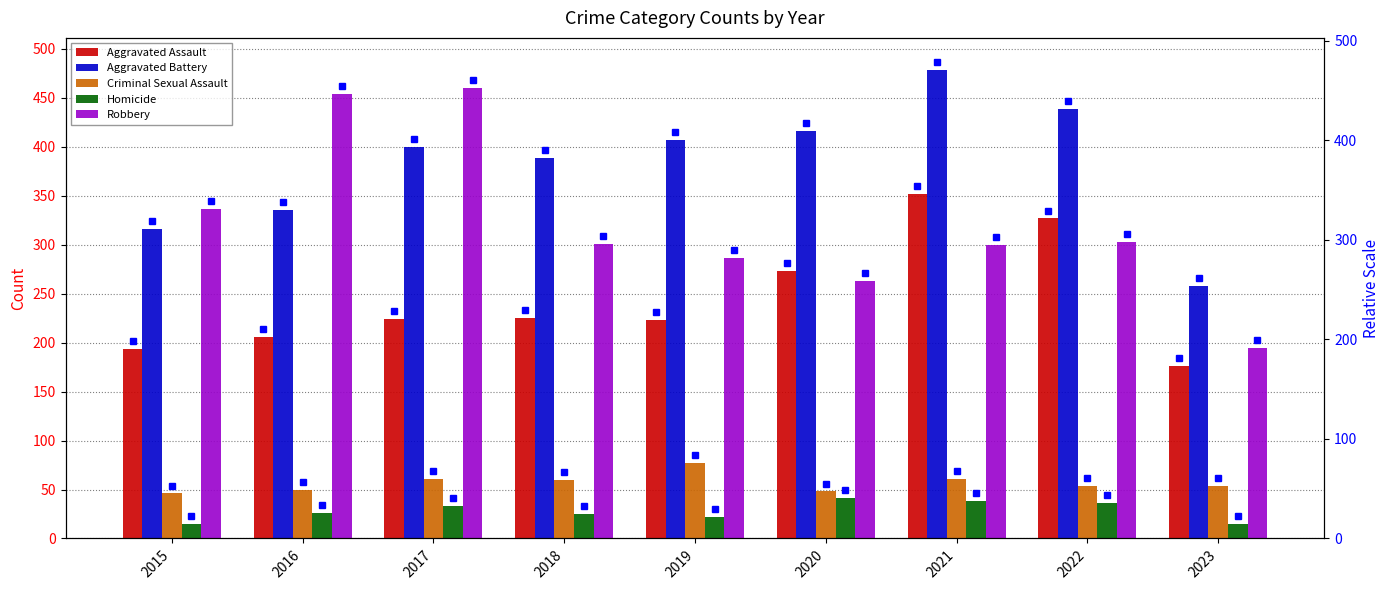

Read the Criminal Sexual Assault value at 2022.

54